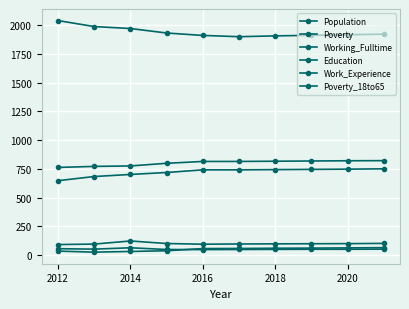

Does the chart display data point markers on the line(s)?

Yes